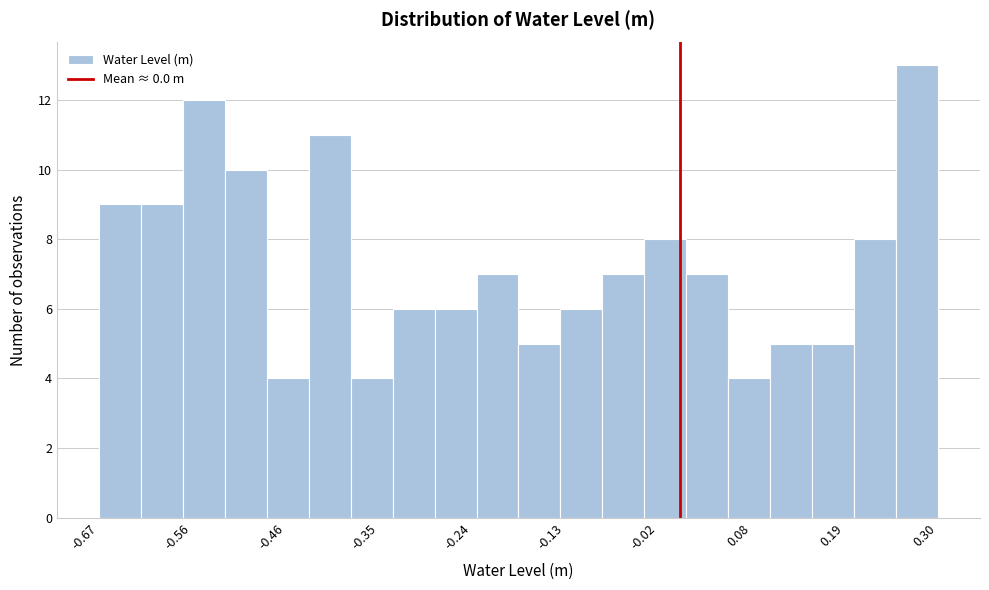

Around what value on the x-axis is the tallest bar? Give the approximate position of its centre, as read against the axis.

0.28